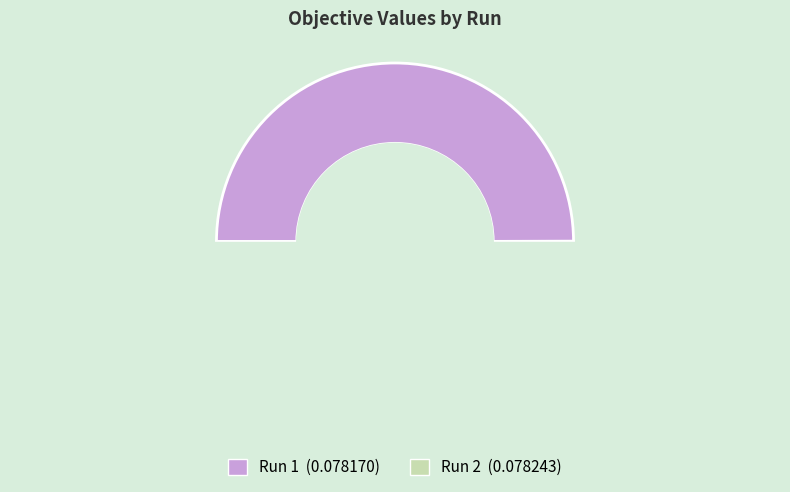

How many segments does this pie chart have?

2